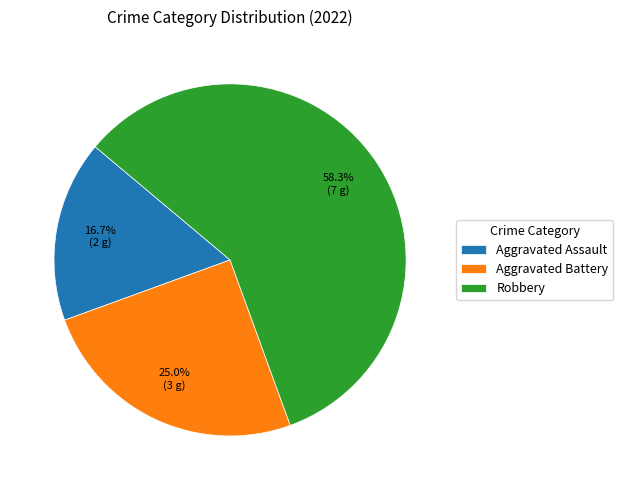

How many segments does this pie chart have?

3